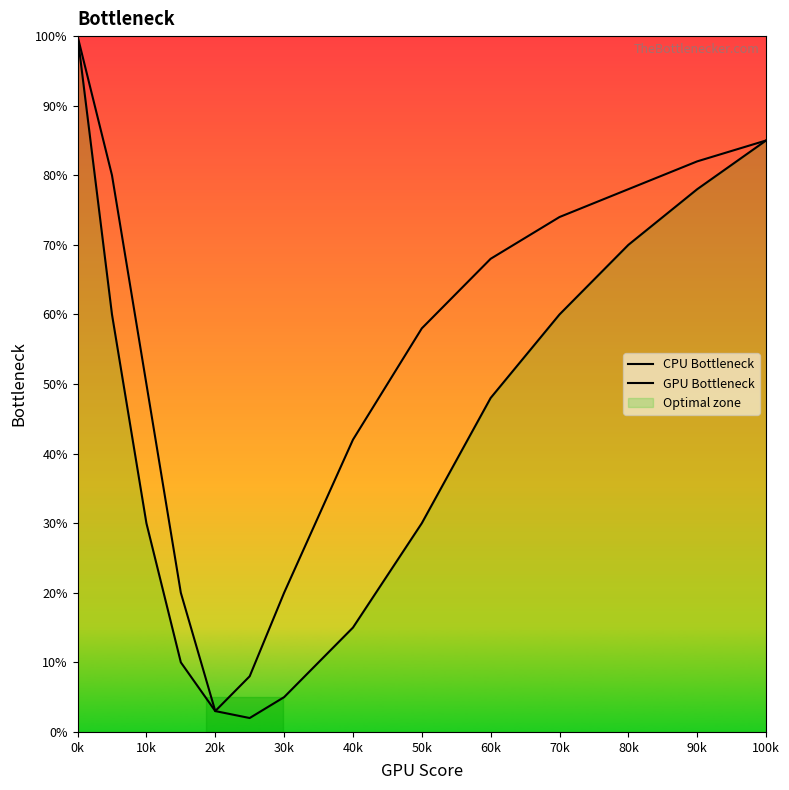

Does the chart display data point markers on the line(s)?

No